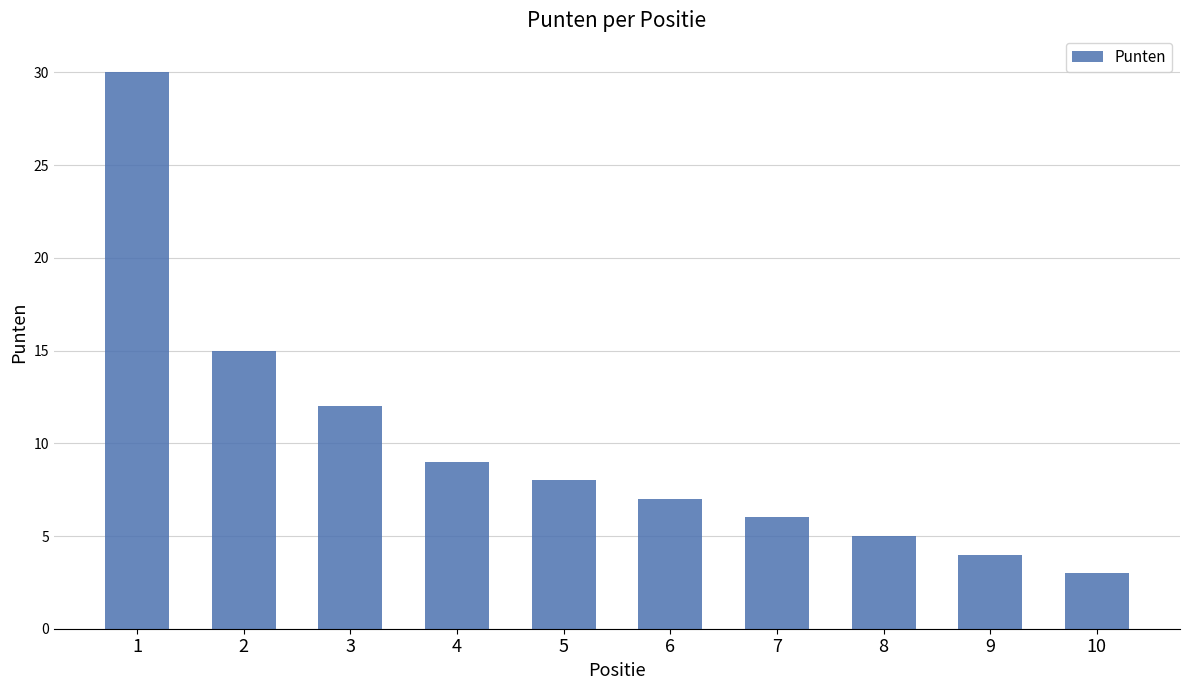

True or false: the data shows 3 at 6.

False